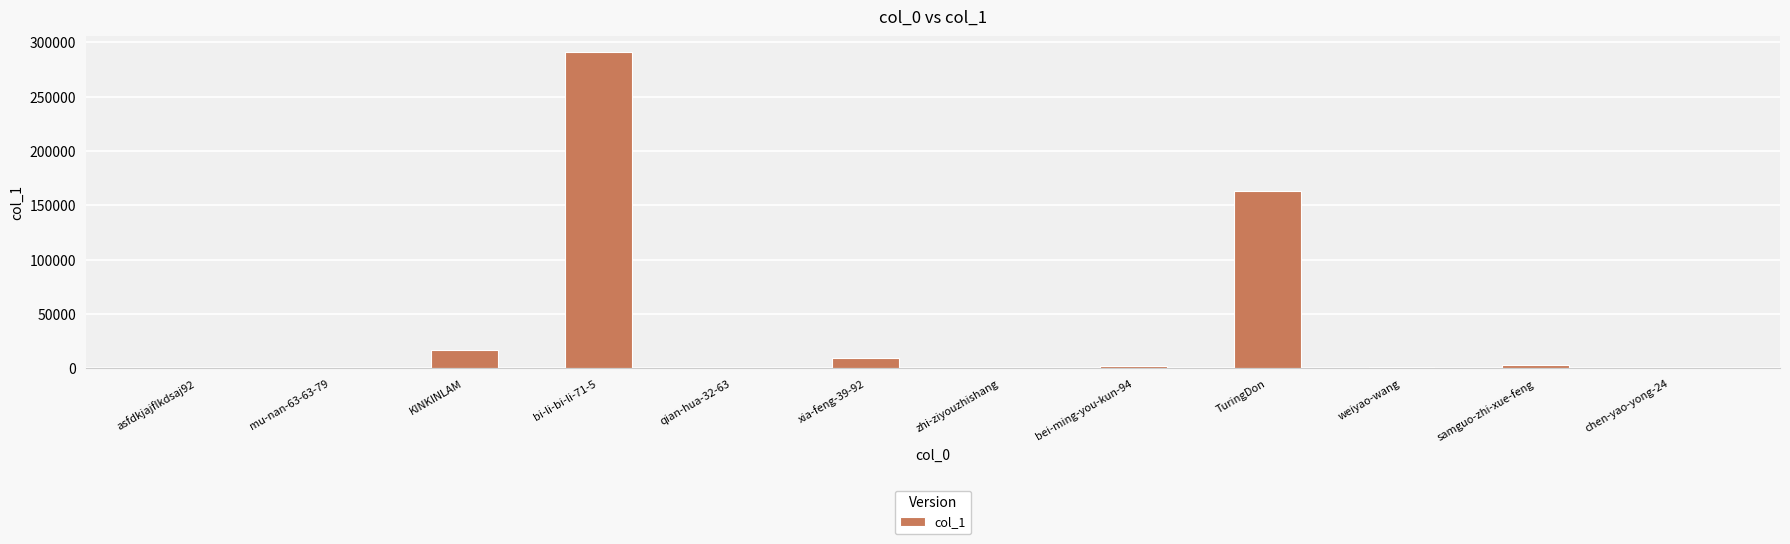

What is the sum of all values?

487375